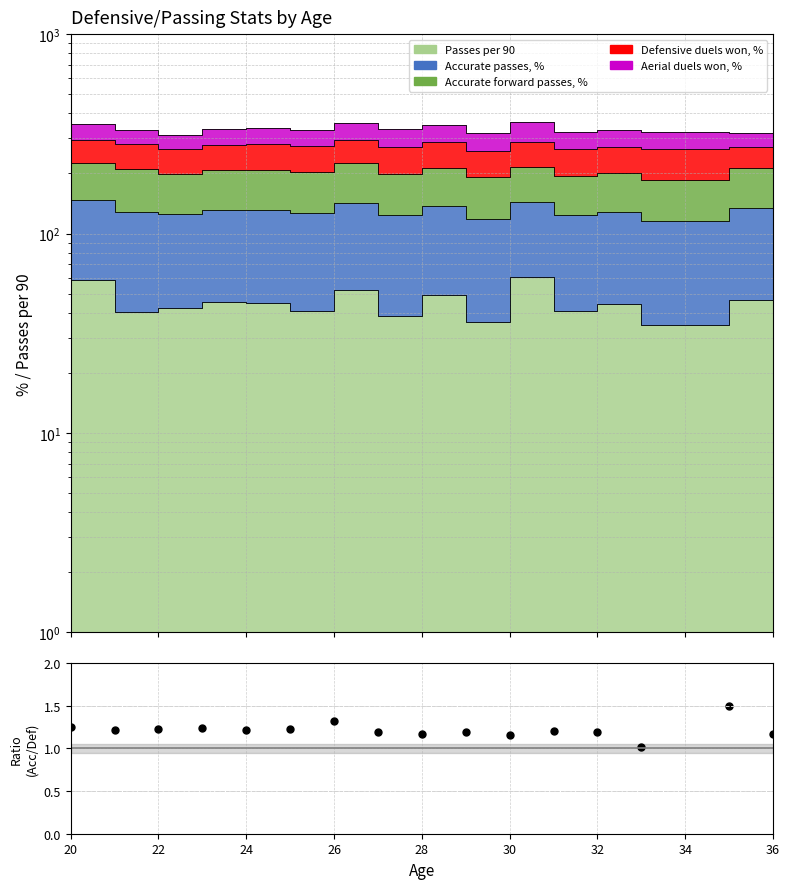

Reading right to left, transcribe all the data shown in this chart.

1.2	1.5	1.0	1.2	1.2	1.2	1.2	1.2	1.2	1.3	1.2	1.2	1.2	1.2	1.2	1.3